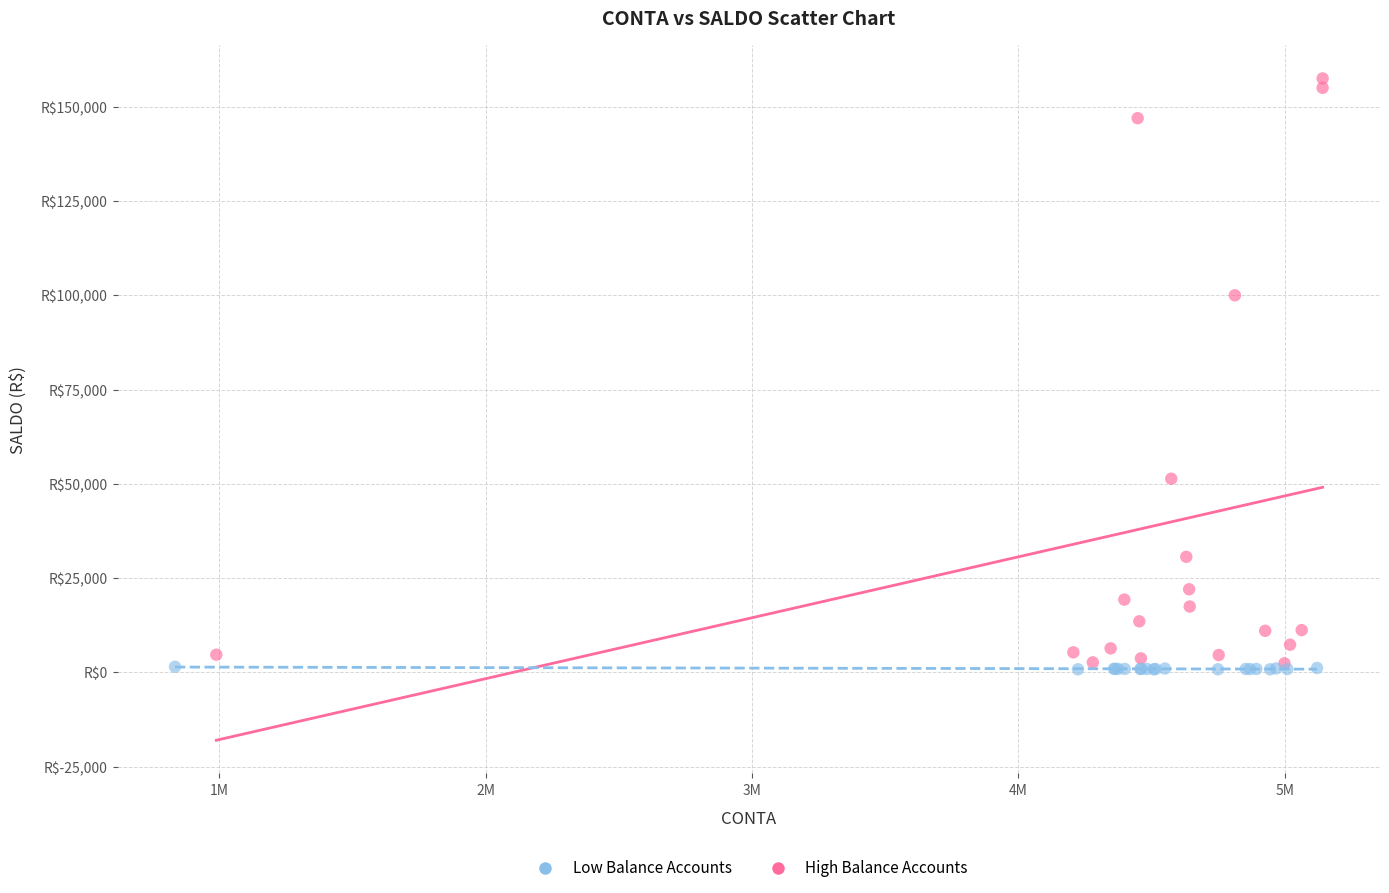

What are all the series names shown in the legend?

Low Balance Accounts, High Balance Accounts